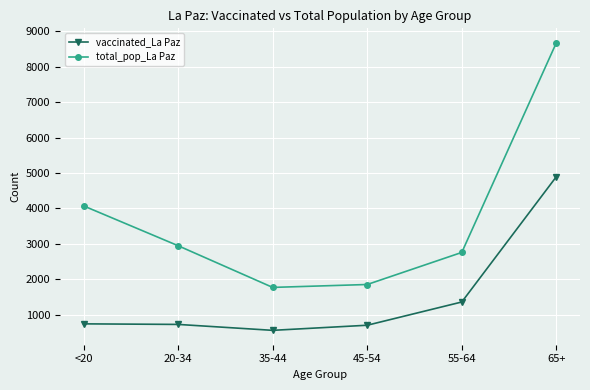

True or false: vaccinated_La Paz has a value of 1259 at 45-54.

False